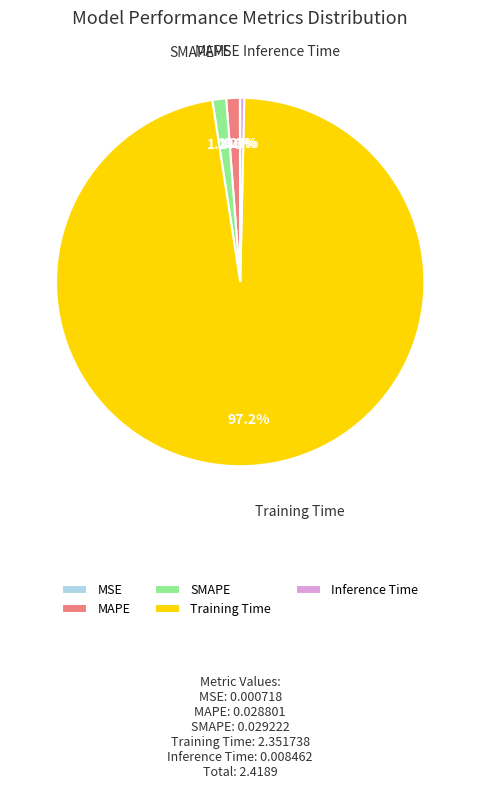

Do MAPE and SMAPE together represent more than half of the pie?

No